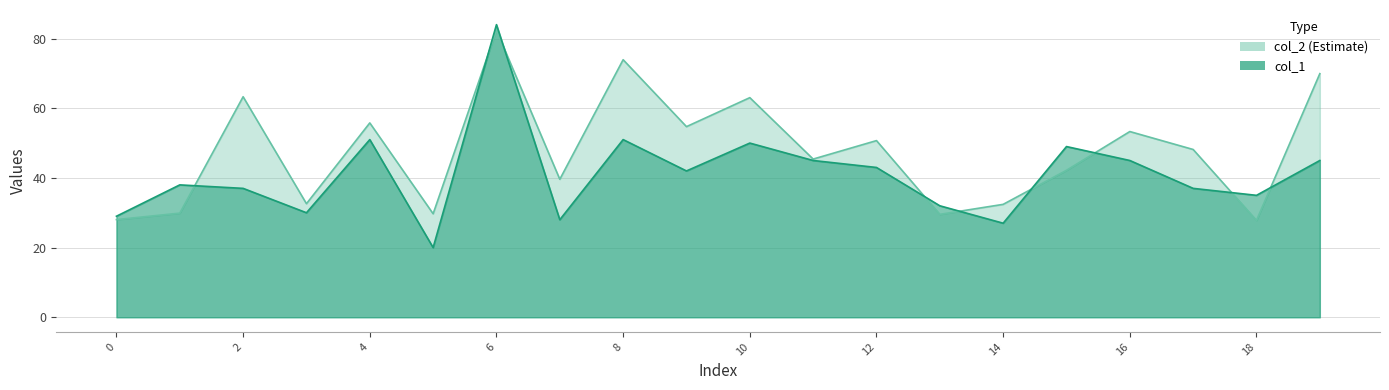

Which series has the widest spread of values?

col_1